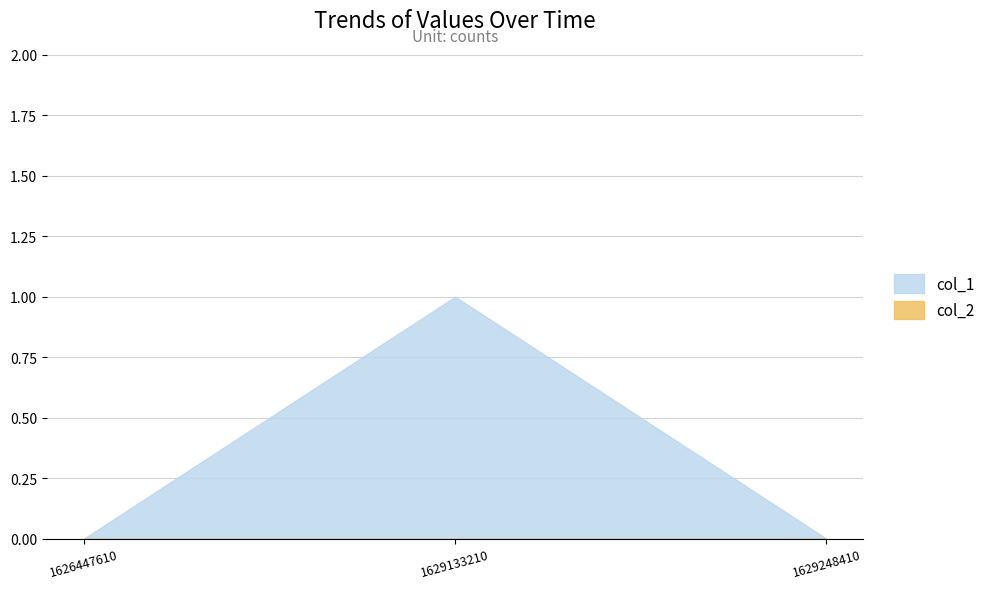

Count the number of categories in the chart.

3